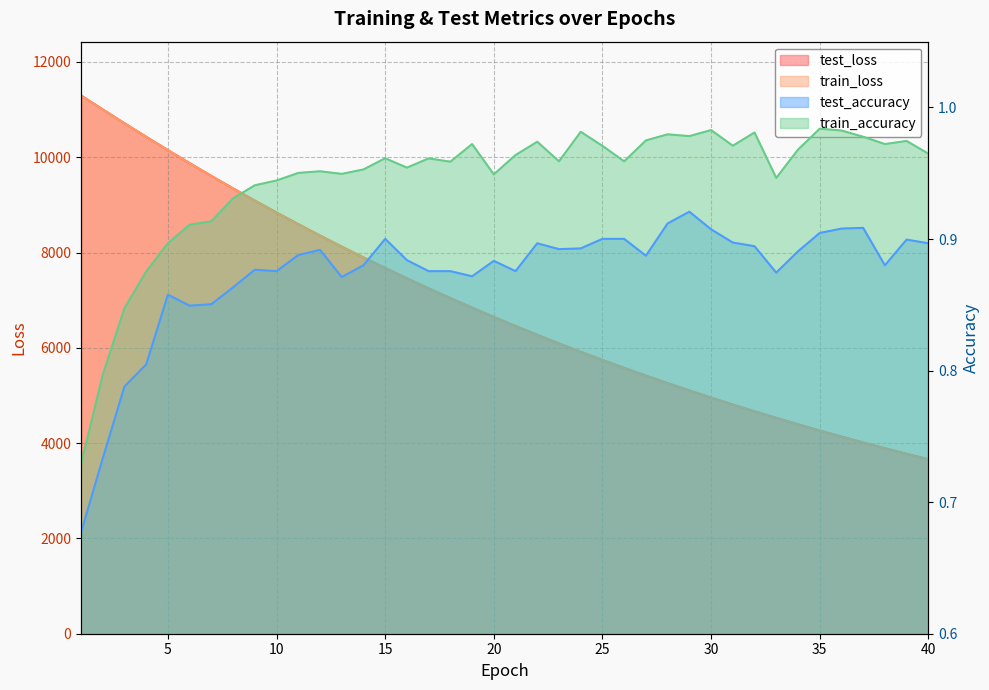

What is the greatest value displayed?

11295.2